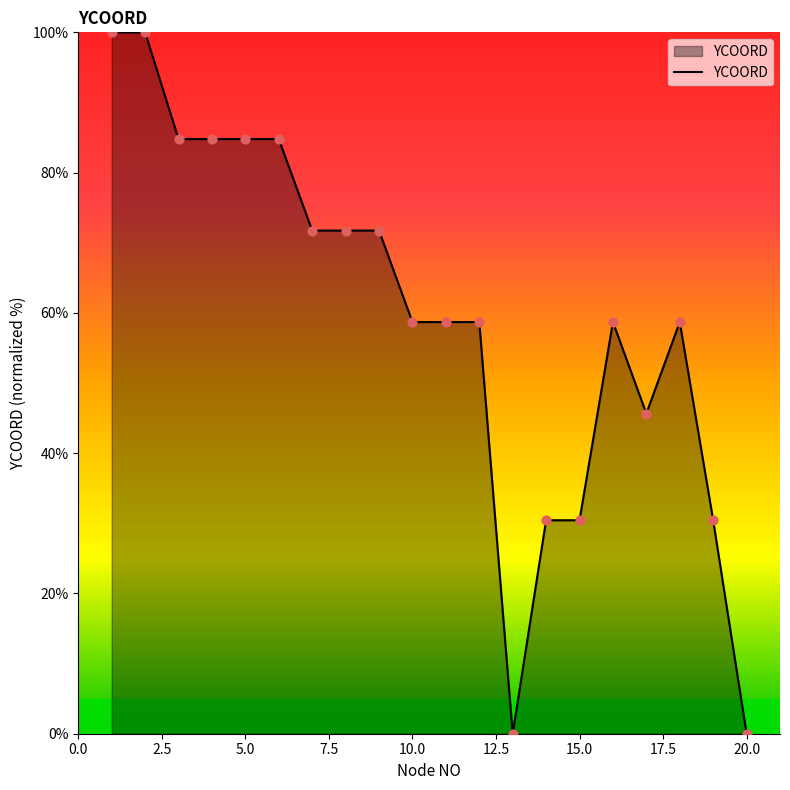

What is the maximum value shown in the chart?

100.0